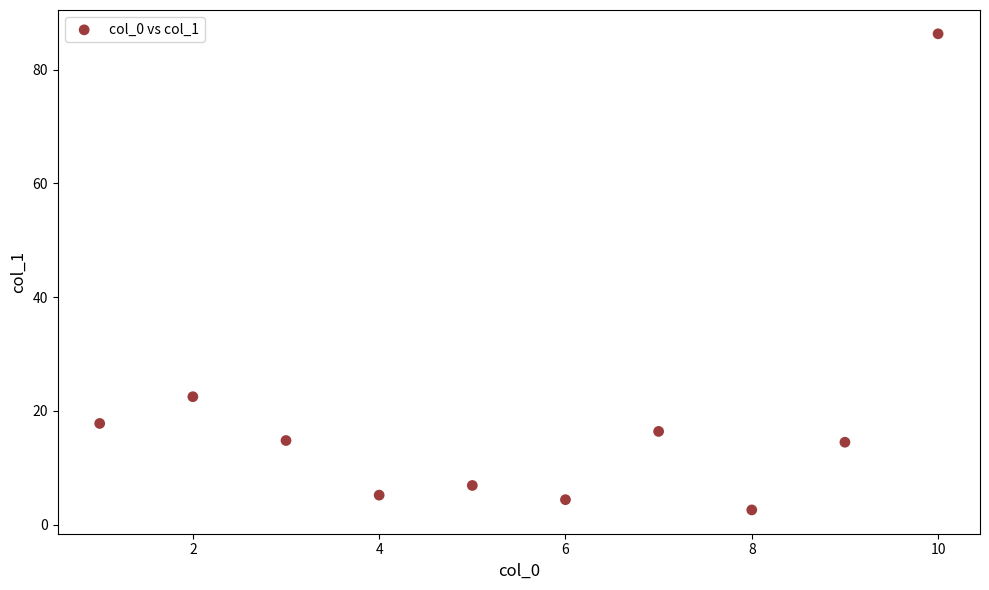

What is the range of X values (max minus min)?

9.0